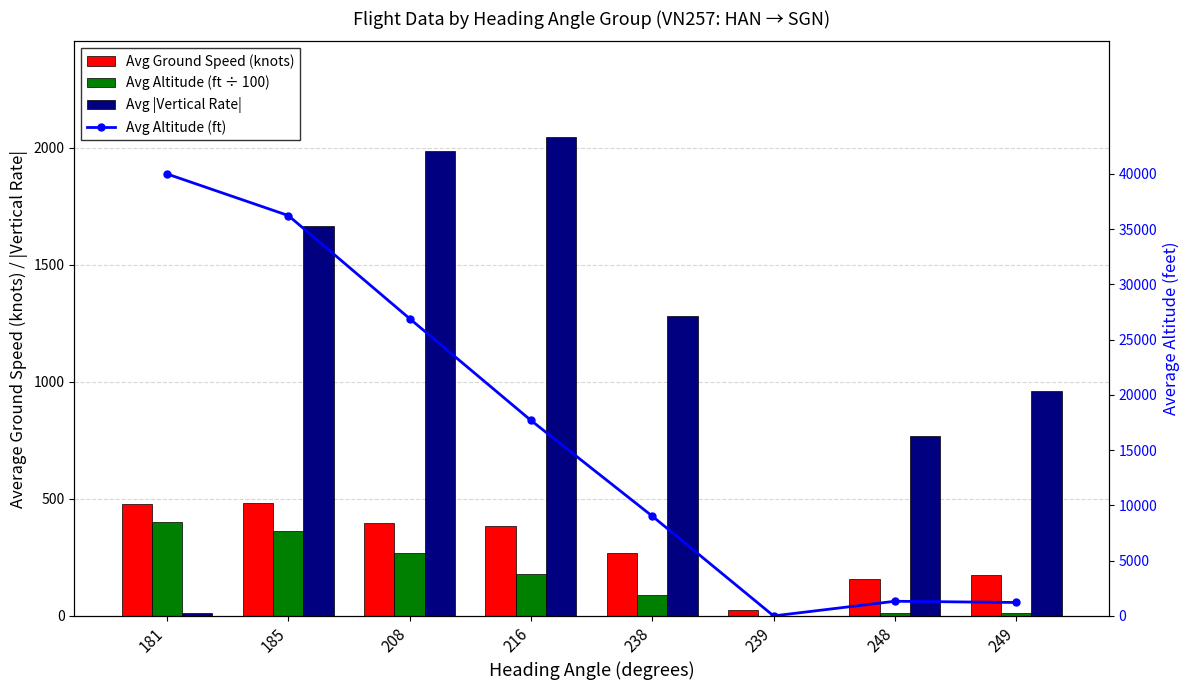

Which series has the largest total across all categories?

Avg Altitude (ft)